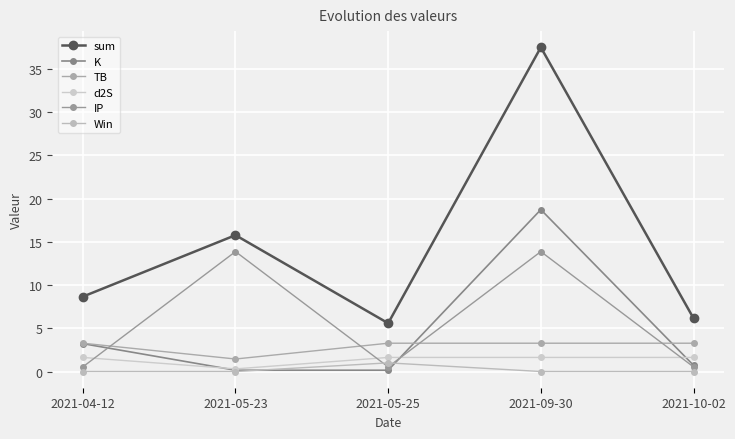

What is the difference between the second highest and second lowest values in the K series?

3.1